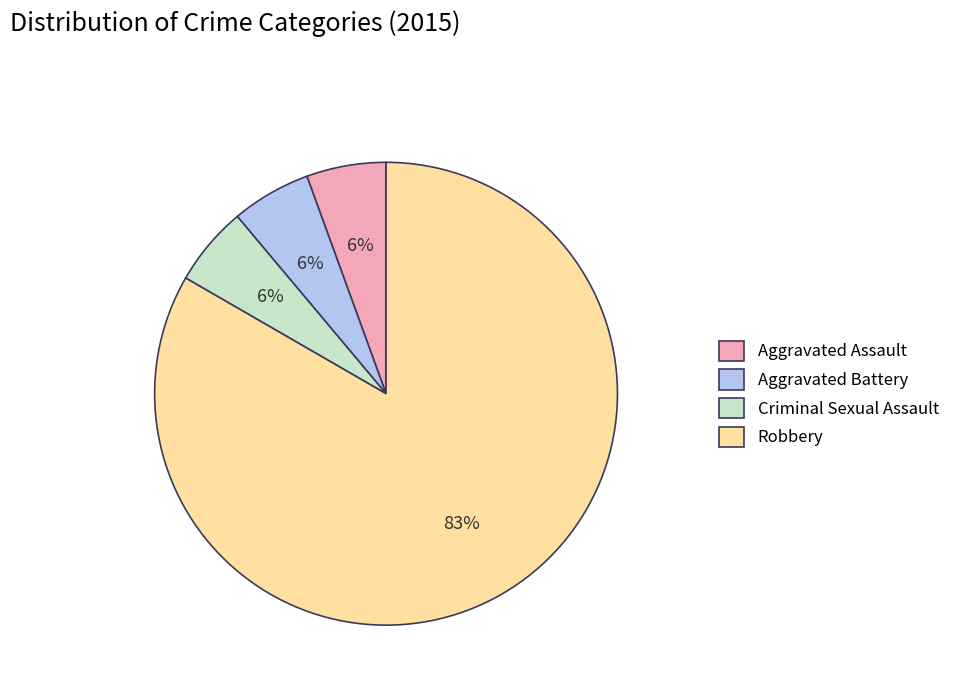

Does Aggravated Battery represent more than half of the total?

No